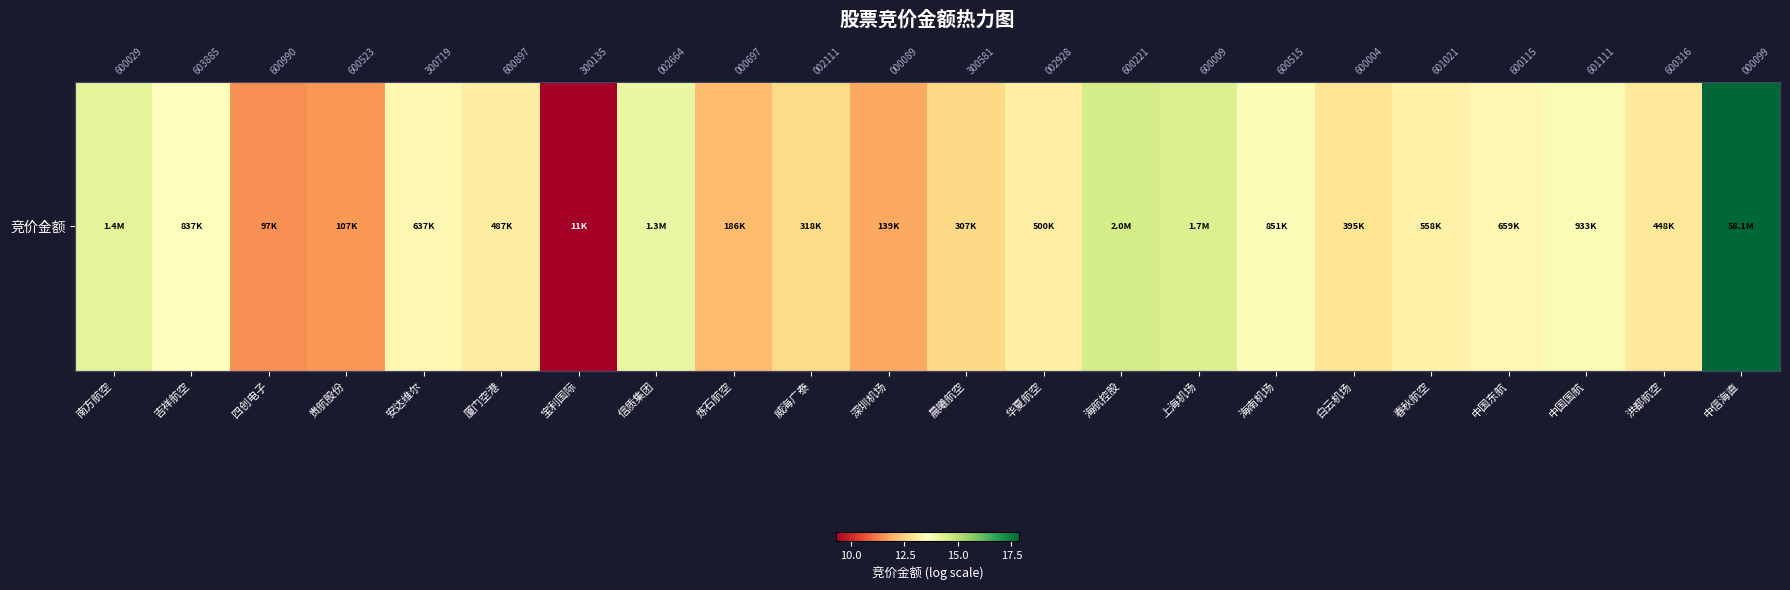

The chart shows a value of 1.9 at 宝利国际. True or false?

False